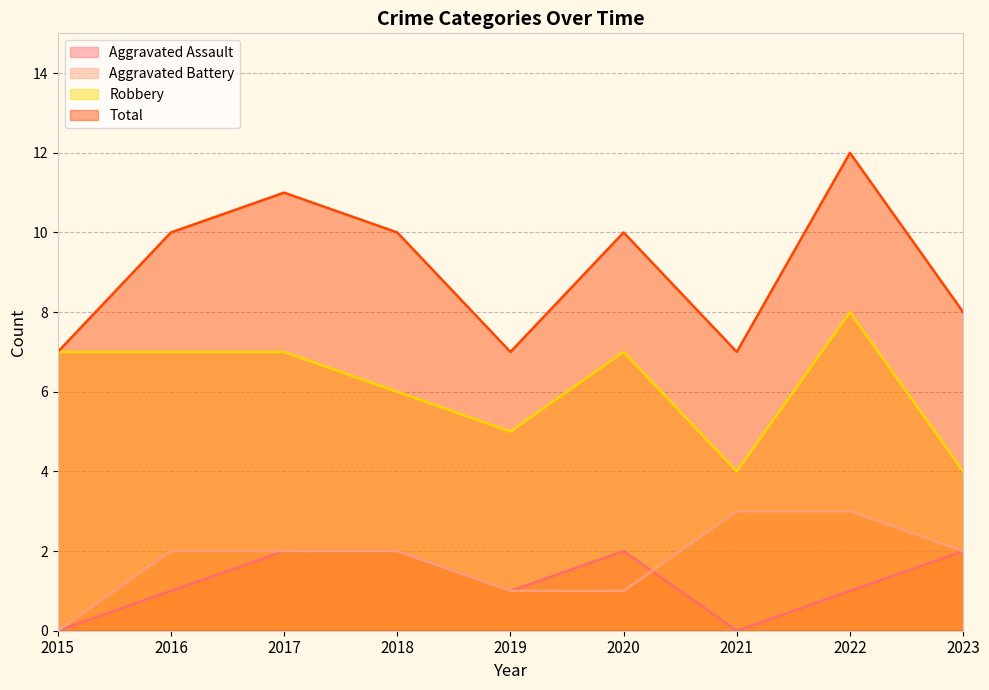

Where does the Aggravated Assault series first go above 1?

2017